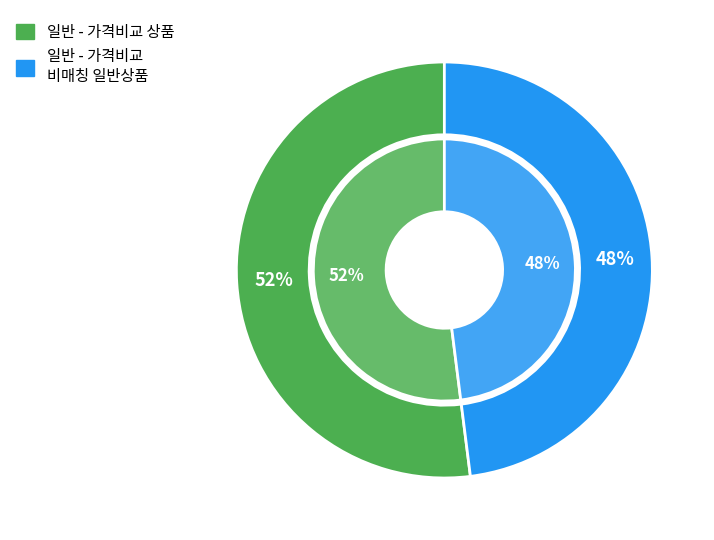

To the nearest percent, what percentage of the pie is 일반 - 가격비교 비매칭 일반상품?

48%